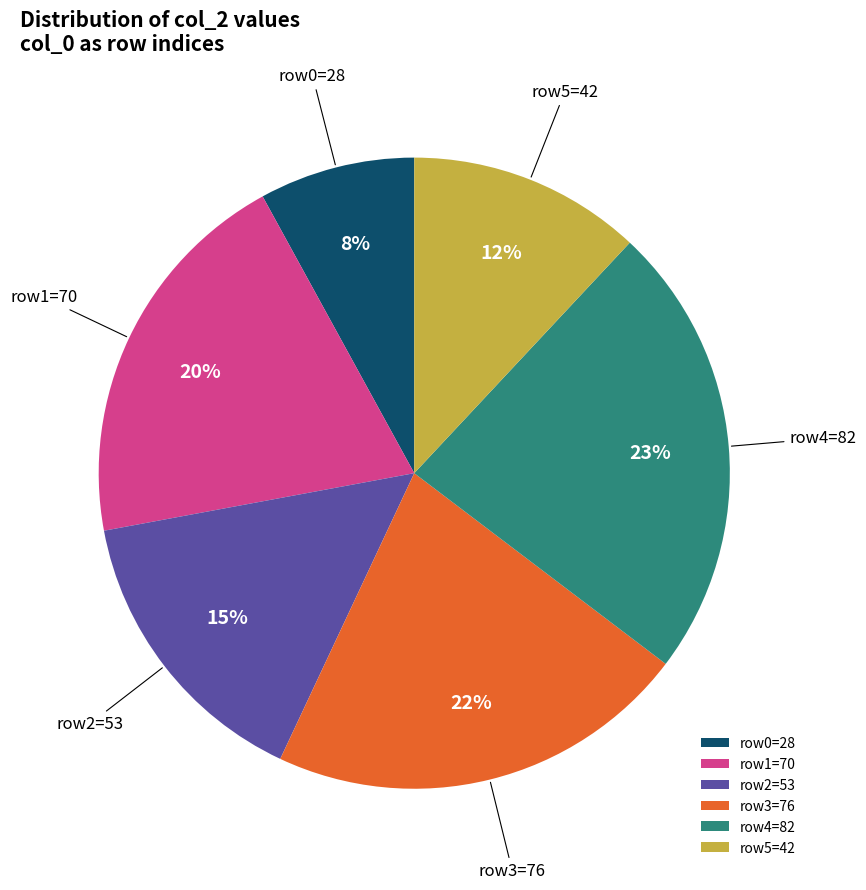

How many segments does this pie chart have?

6